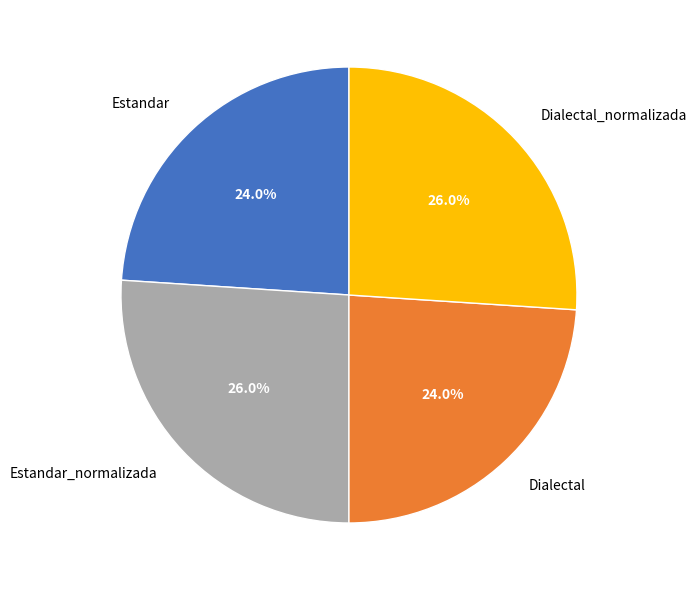

Is it true that Dialectal is 24% of the pie?

True